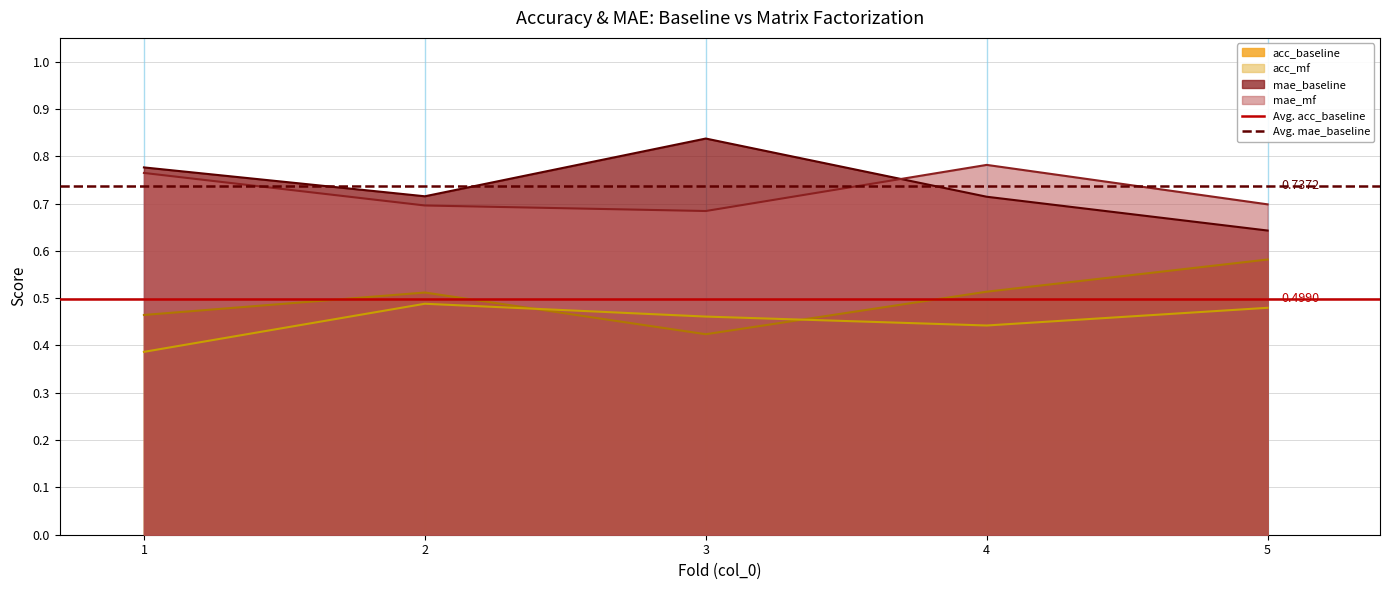

True or false: acc_baseline and mae_baseline intersect in this chart.

False